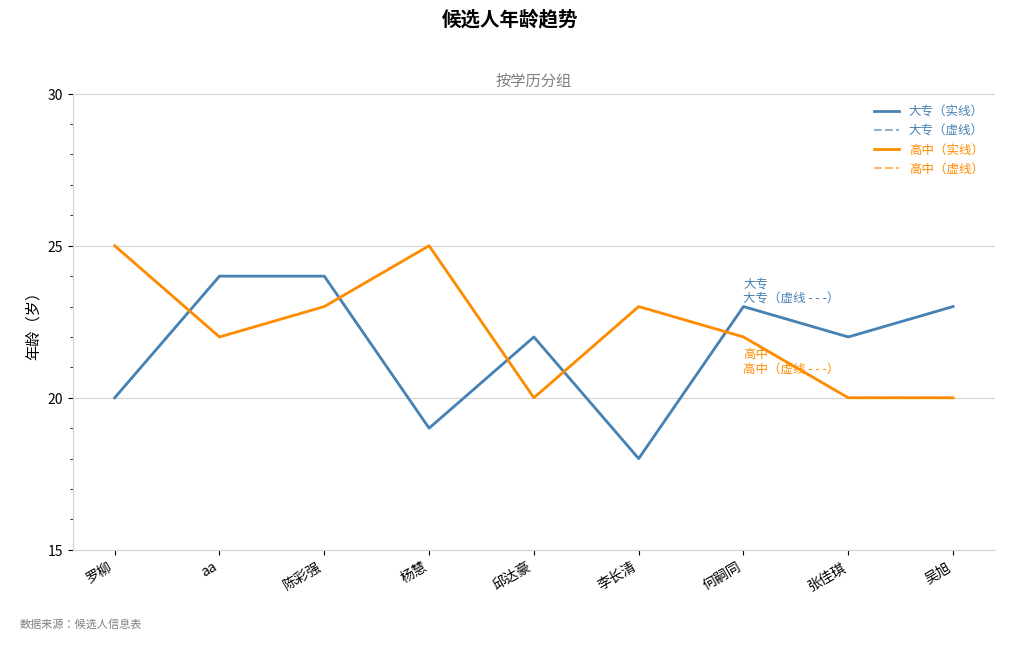

What is the greatest value displayed?

25